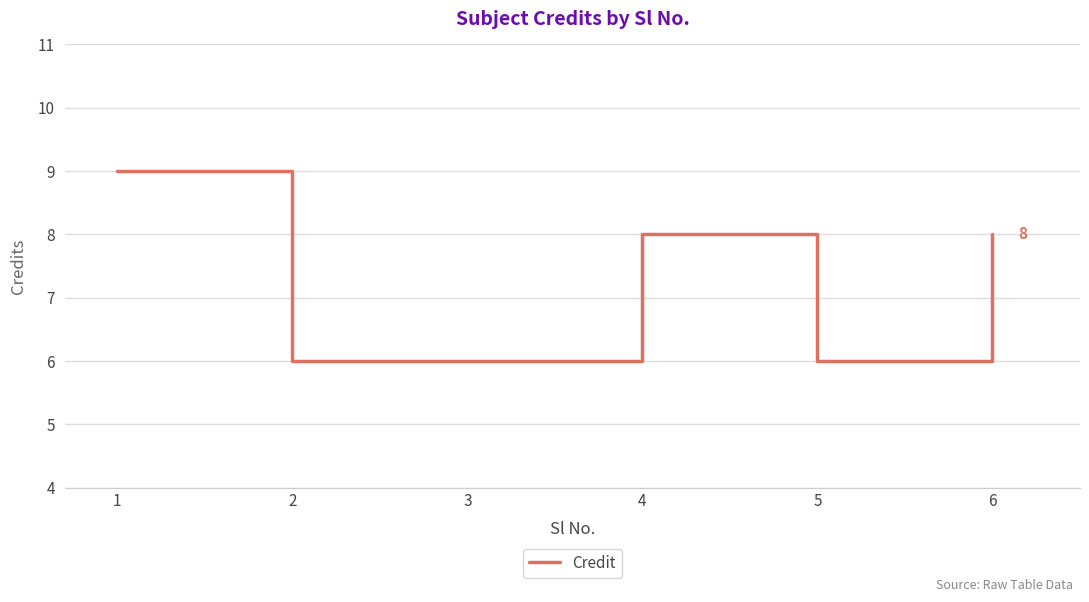

Which has a higher value, 3 or 6?

6